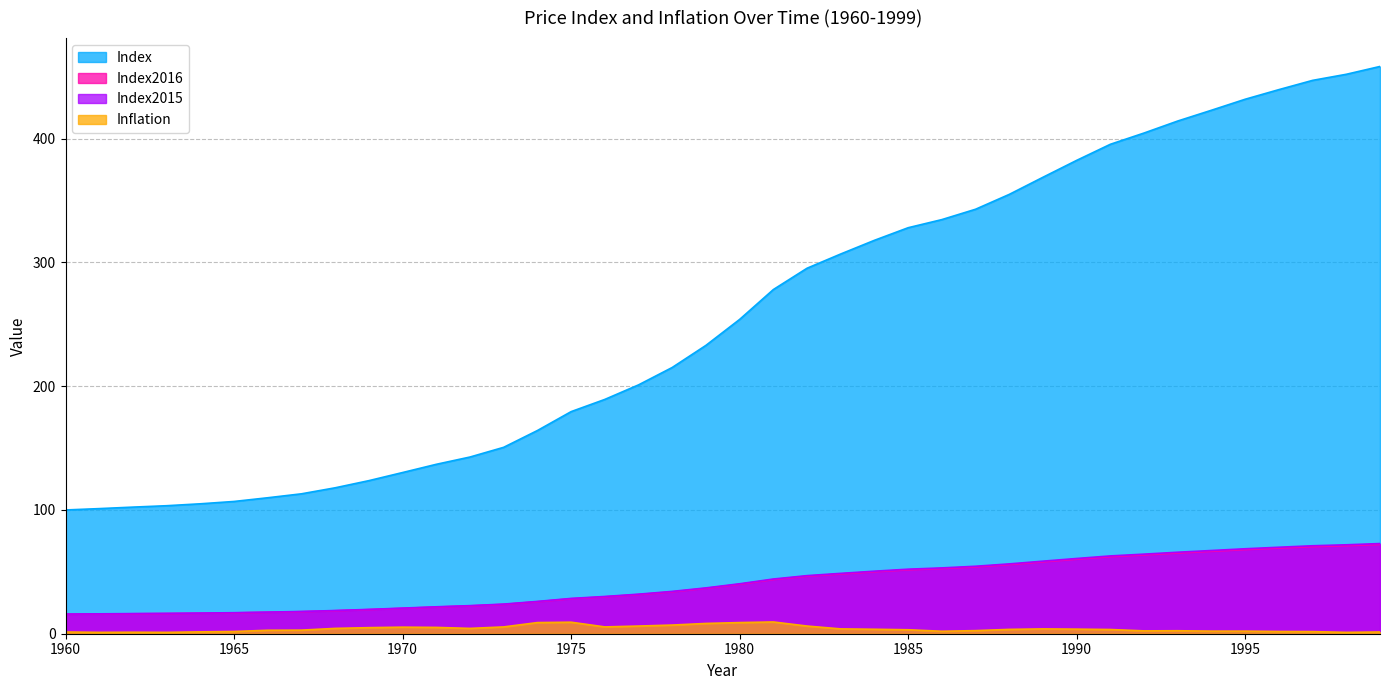

What is the spread (max minus min) of values at 1971?

131.8